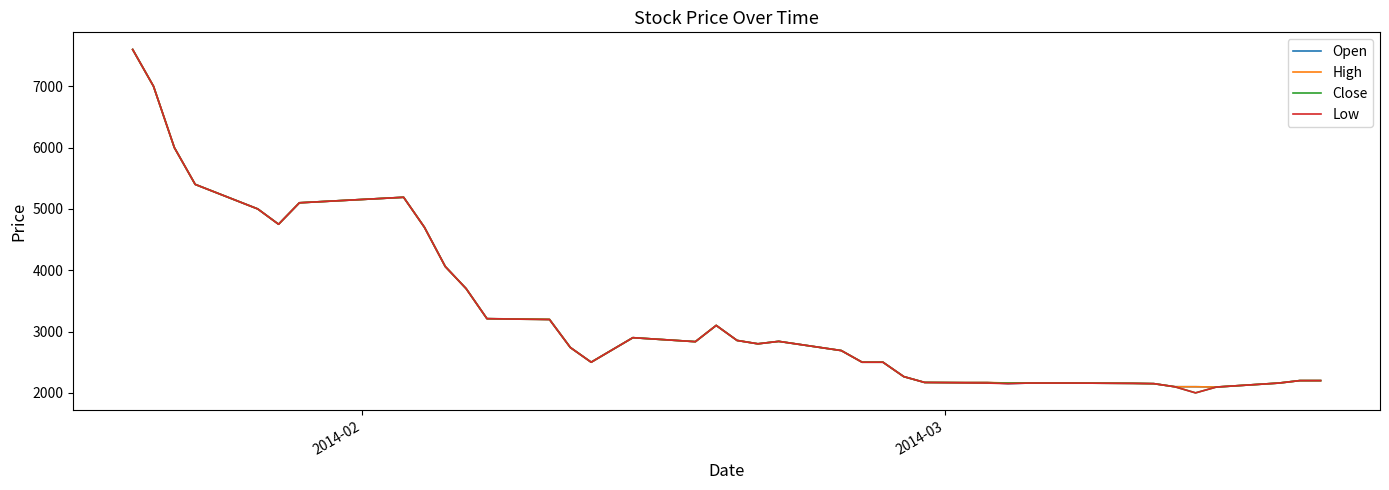

What is the smallest value displayed?

2000